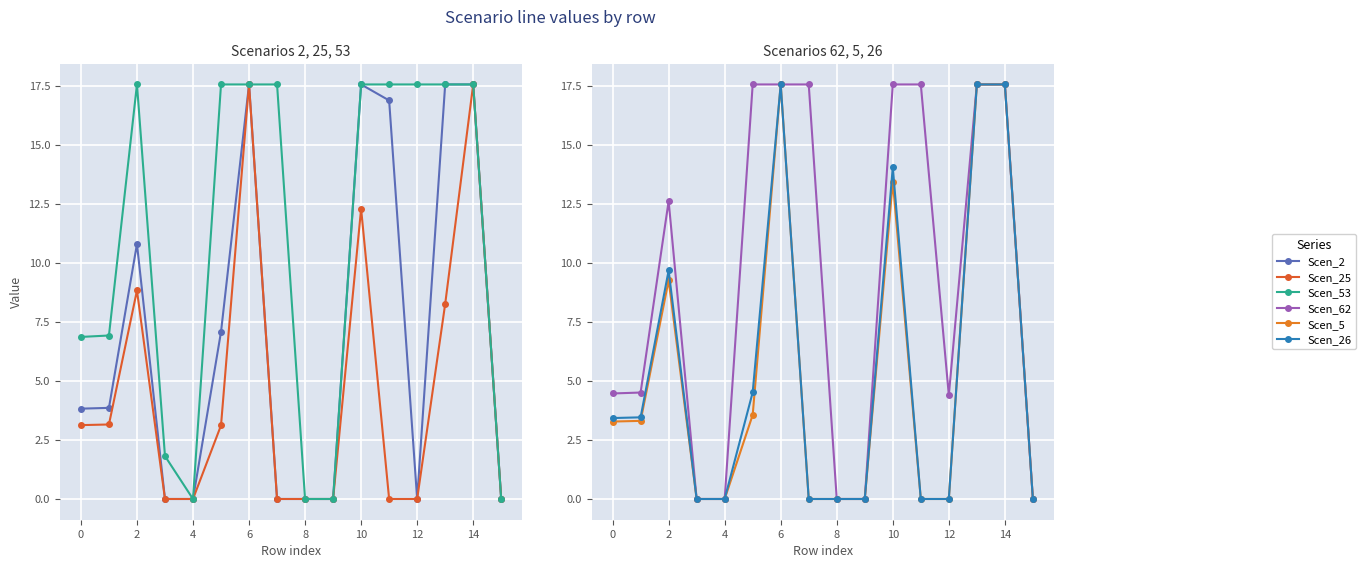

Reading left to right, transcribe all the data shown in this chart.

Scen_2: 3.8	3.9	10.8	0.0	0.0	7.1	17.6	0.0	0.0	0.0	17.6	16.9	0.0	17.6	17.6	0.0
Scen_25: 3.1	3.2	8.8	0.0	0.0	3.1	17.6	0.0	0.0	0.0	12.3	0.0	0.0	8.3	17.6	0.0
Scen_53: 6.9	6.9	17.6	1.8	0.0	17.6	17.6	17.6	0.0	0.0	17.6	17.6	17.6	17.6	17.6	0.0
Scen_62: 4.5	4.5	12.6	0.0	0.0	17.6	17.6	17.6	0.0	0.0	17.6	17.6	4.4	17.6	17.6	0.0
Scen_5: 3.3	3.3	9.3	0.0	0.0	3.6	17.6	0.0	0.0	0.0	13.4	0.0	0.0	17.6	17.6	0.0
Scen_26: 3.4	3.5	9.7	0.0	0.0	4.5	17.6	0.0	0.0	0.0	14.0	0.0	0.0	17.6	17.6	0.0